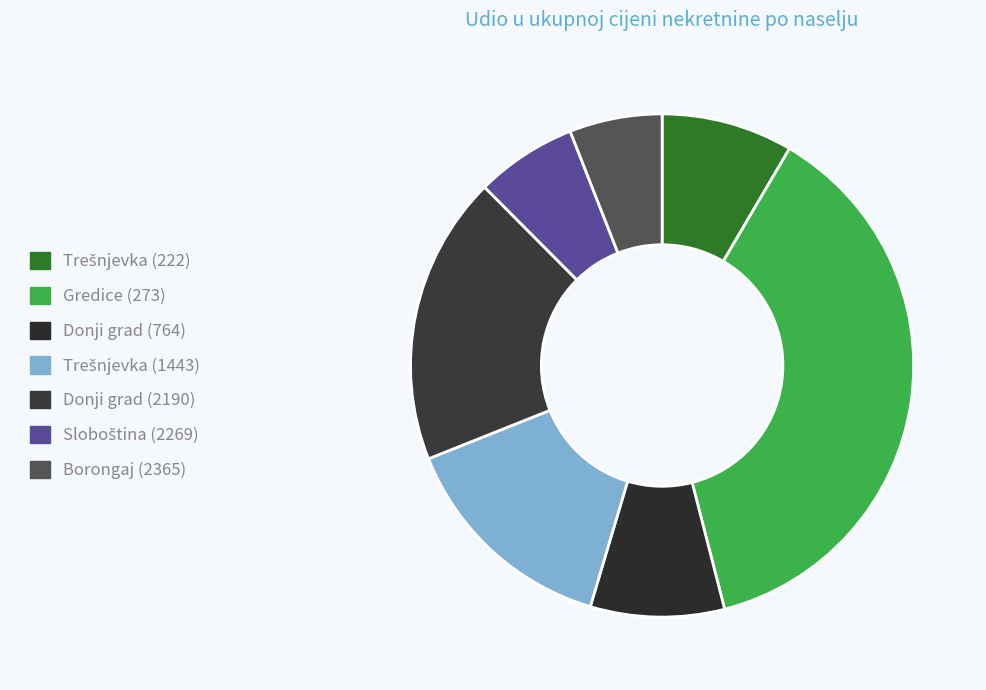

The Gredice (273) slice represents 38% of the pie. True or false?

True